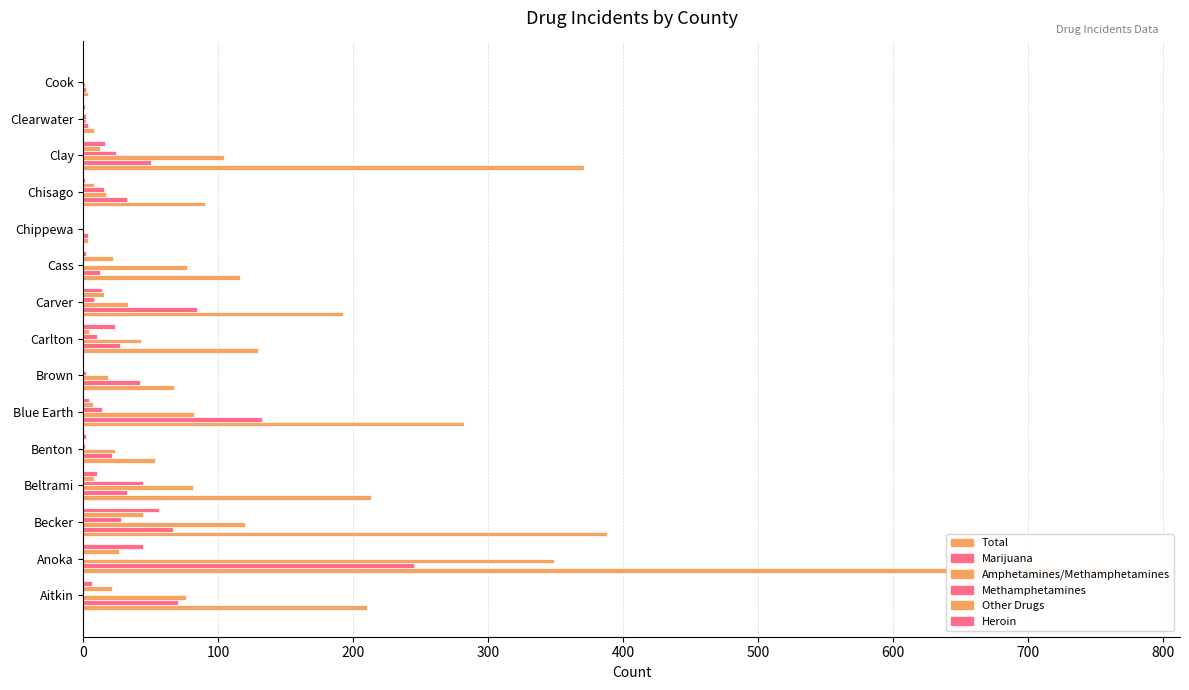

What is the difference between the highest and lowest values at Benton?

53